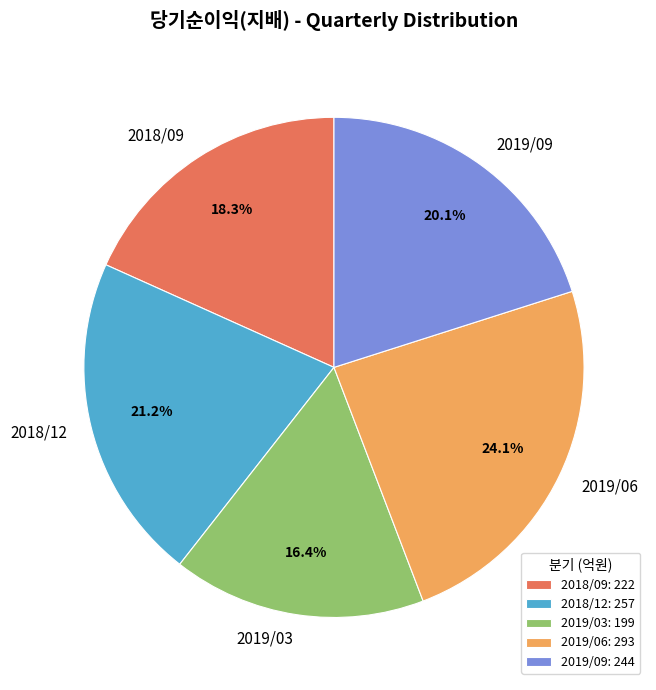

How many slices are in this pie chart?

5